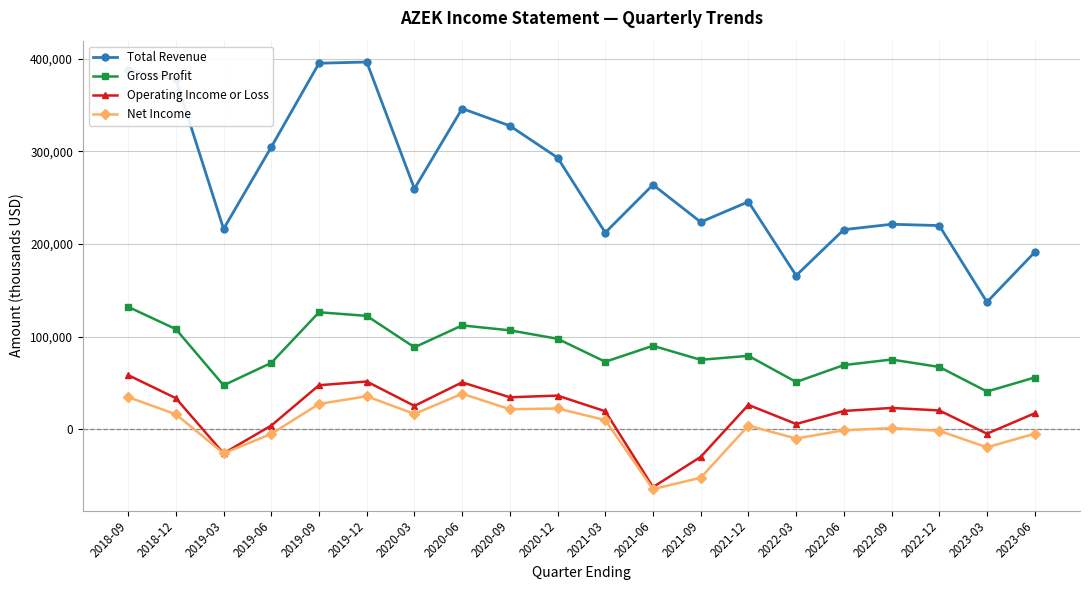

At which category does the chart reach its minimum across all series?

2021-06